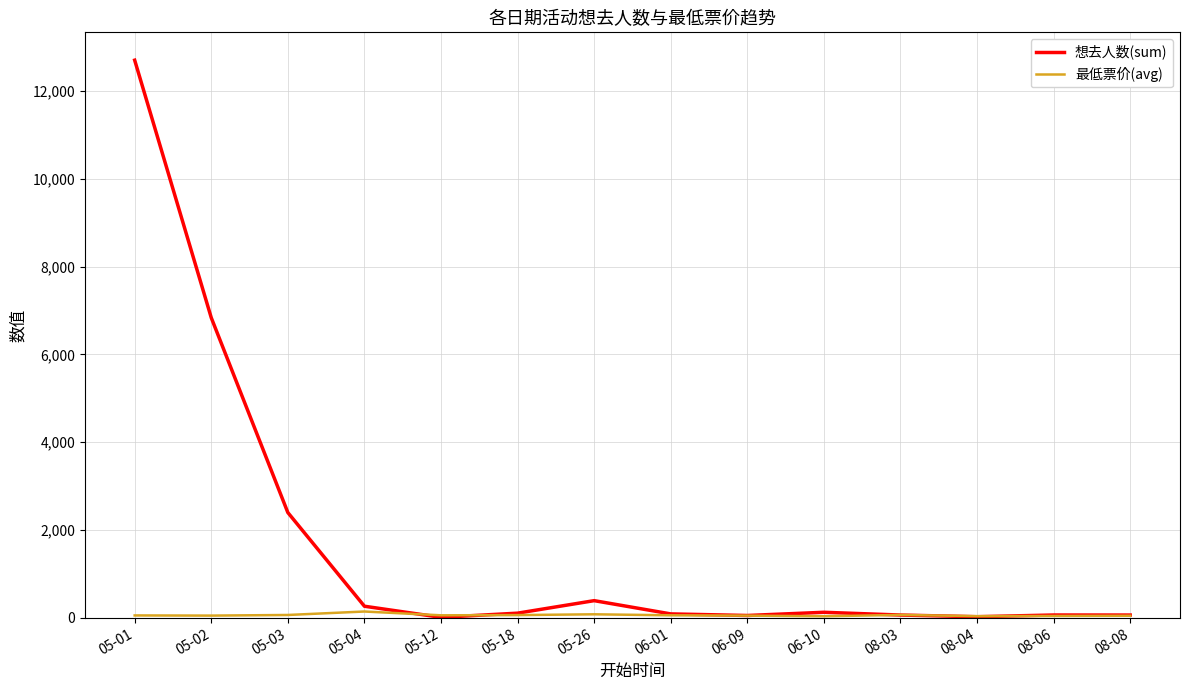

List the series in order of their overall mean, lowest first.

最低票价(avg), 想去人数(sum)